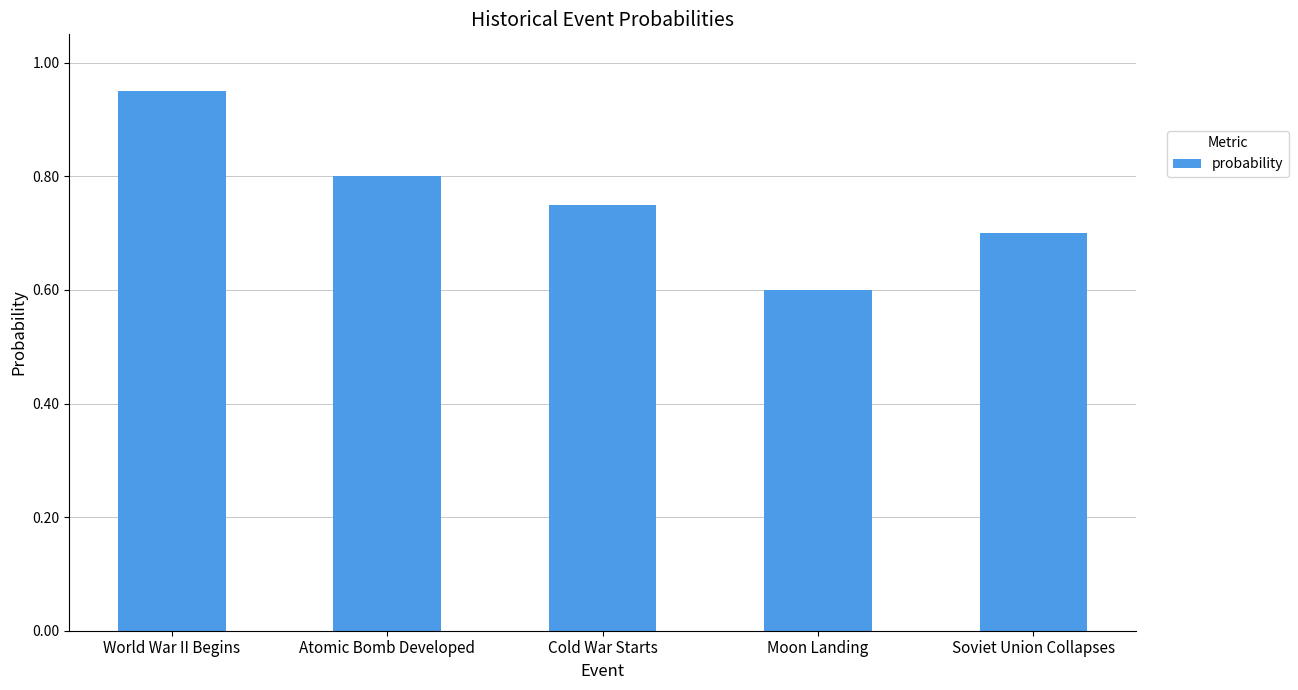

List the labels in order of value, largest first.

World War II Begins, Atomic Bomb Developed, Cold War Starts, Soviet Union Collapses, Moon Landing